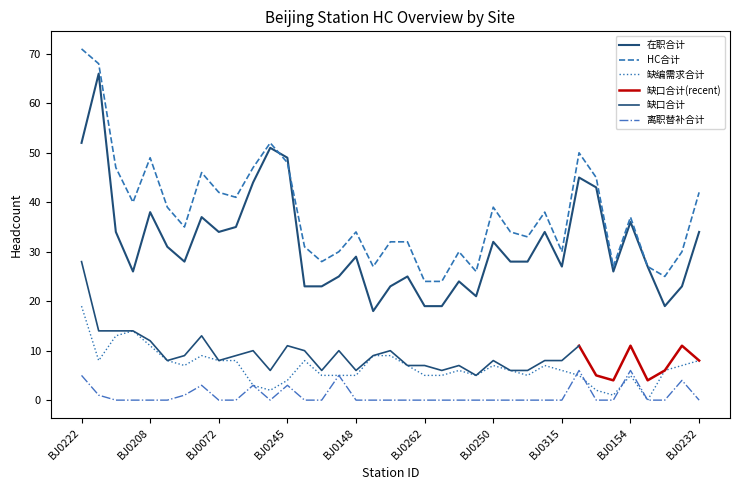

What is the label of the 36th point from the left?

BJ0144